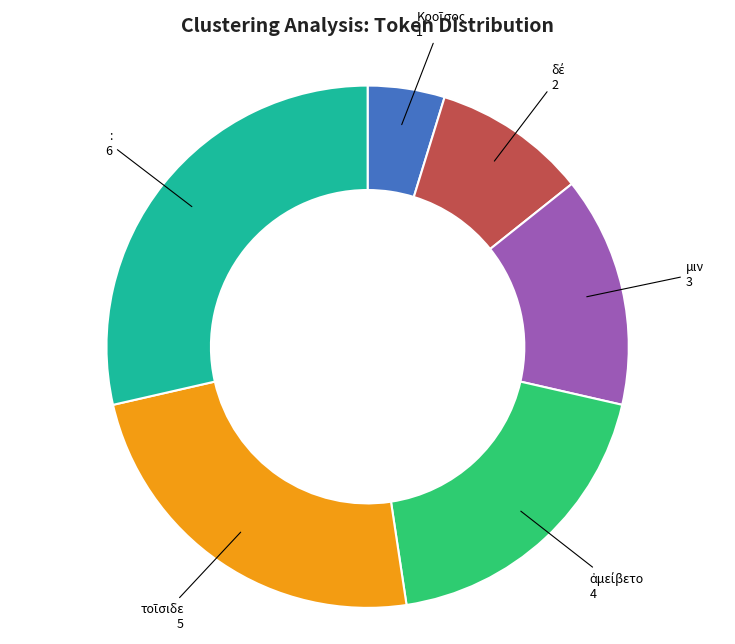

How many slices are in this pie chart?

6